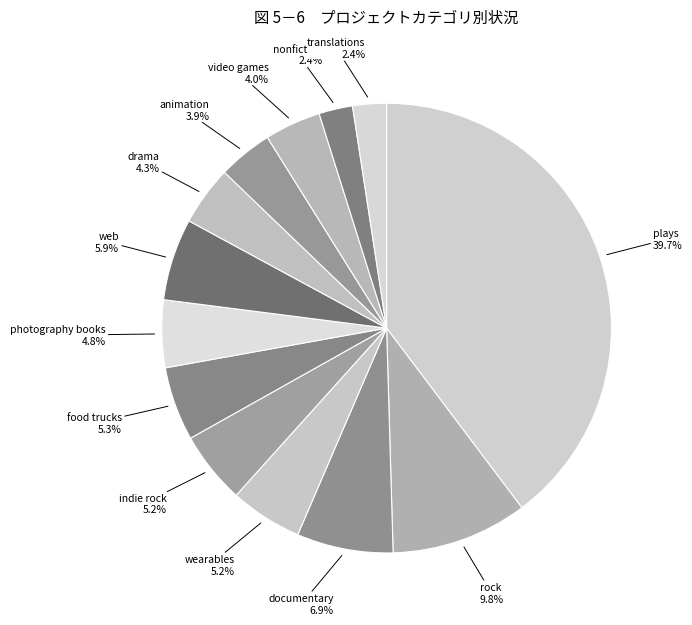

To the nearest percent, what is the difference between the animation and indie rock slice percentages?

1%